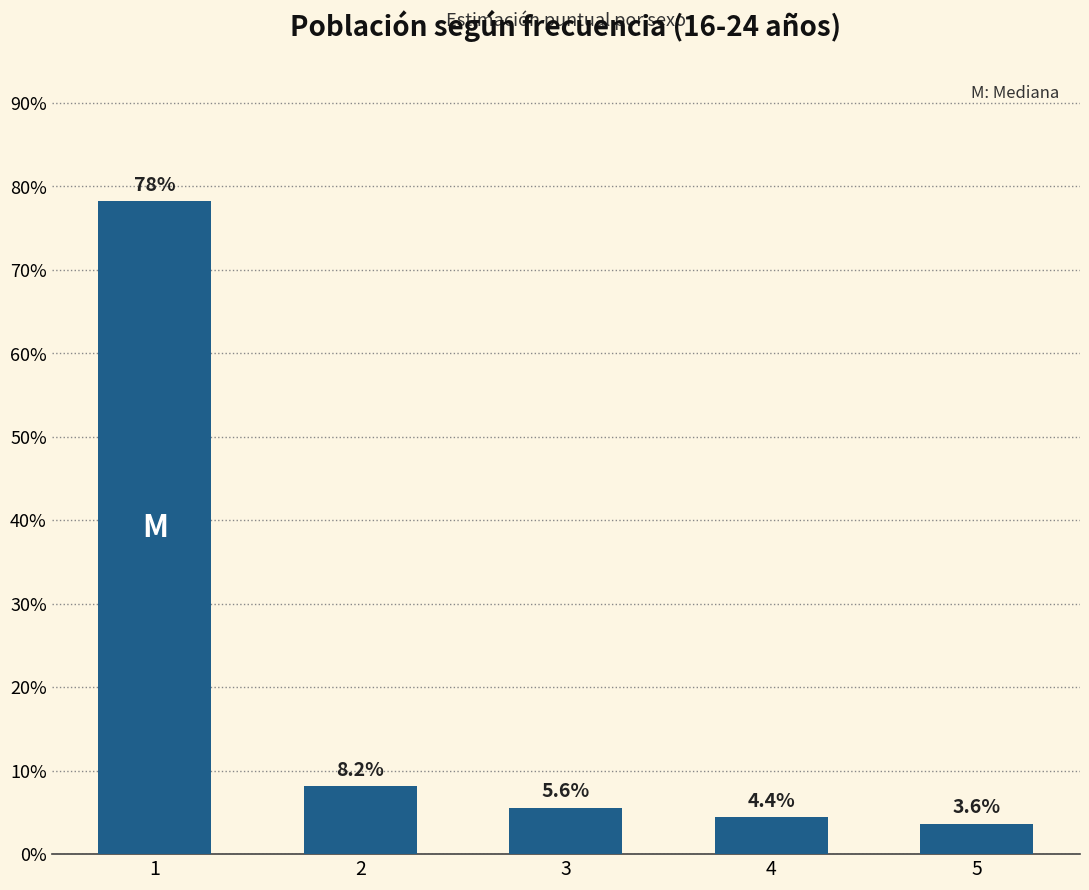

Reading right to left, transcribe all the data shown in this chart.

3.6	4.4	5.6	8.2	78.2